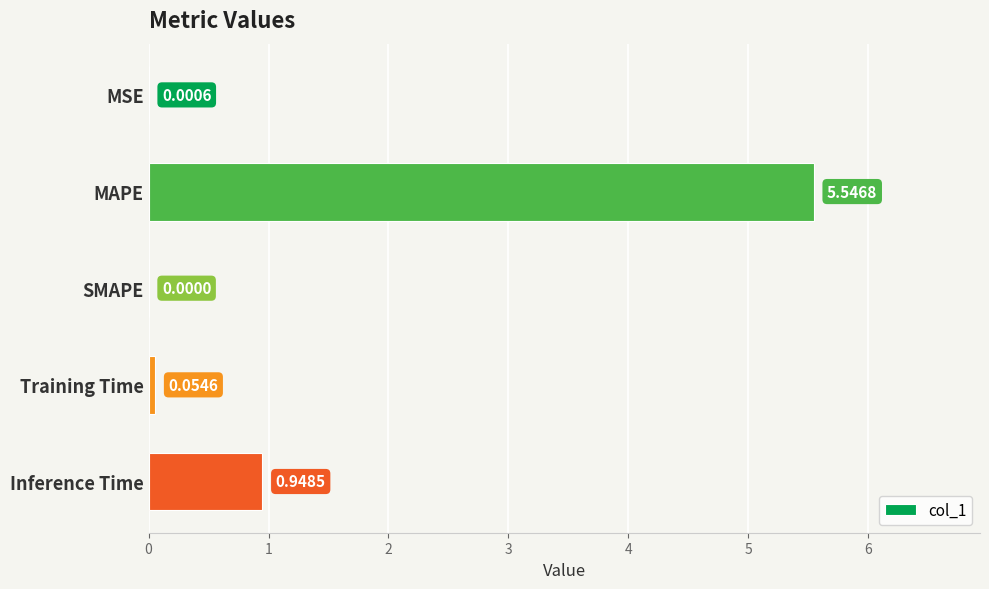

What is the sum of all values?

6.6